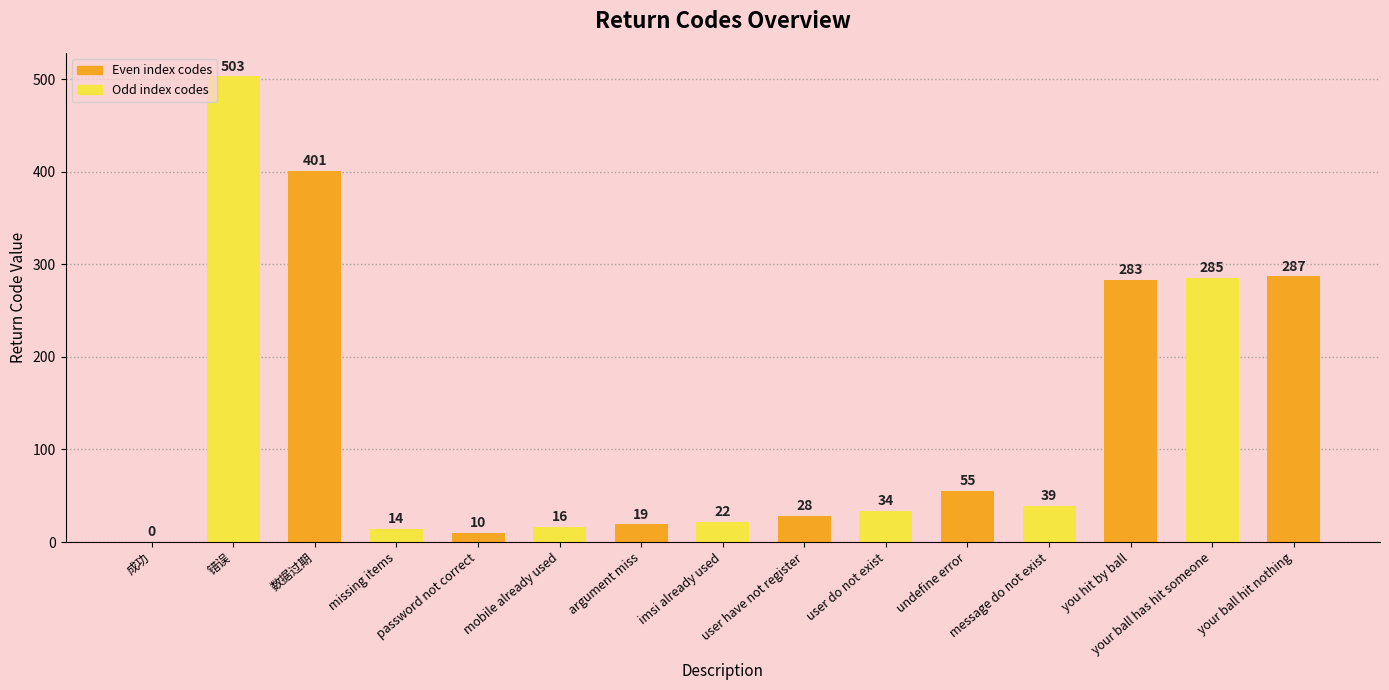

At which label does the data first exceed 34?

错误